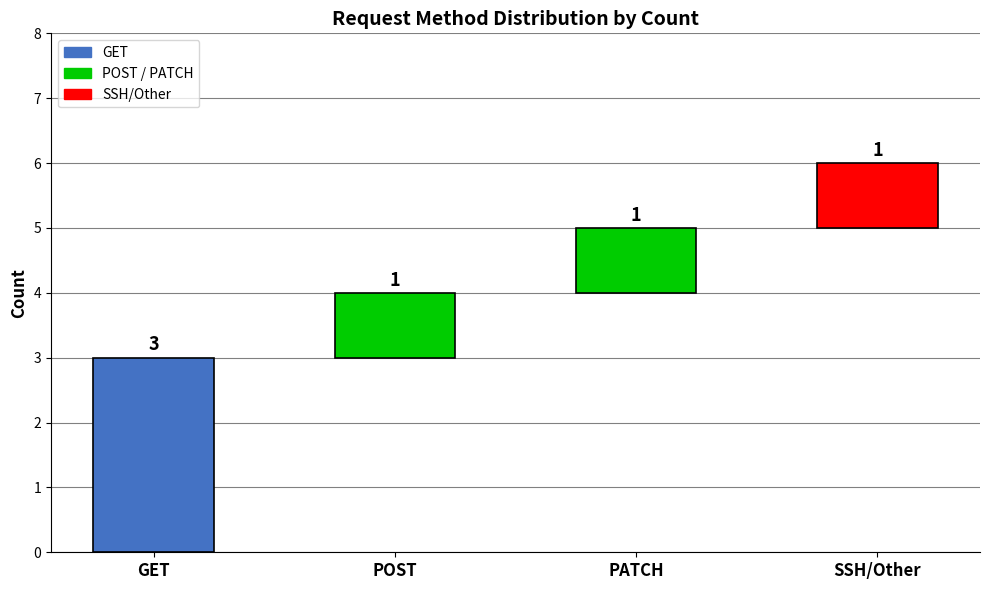

Where is the data nearest to the value 2?

GET